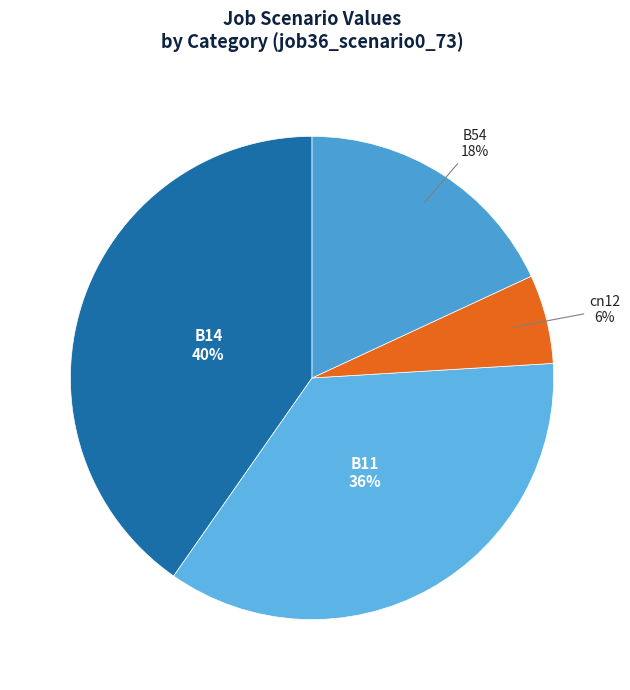

Combined, do B14 and cn12 account for over 50%?

No